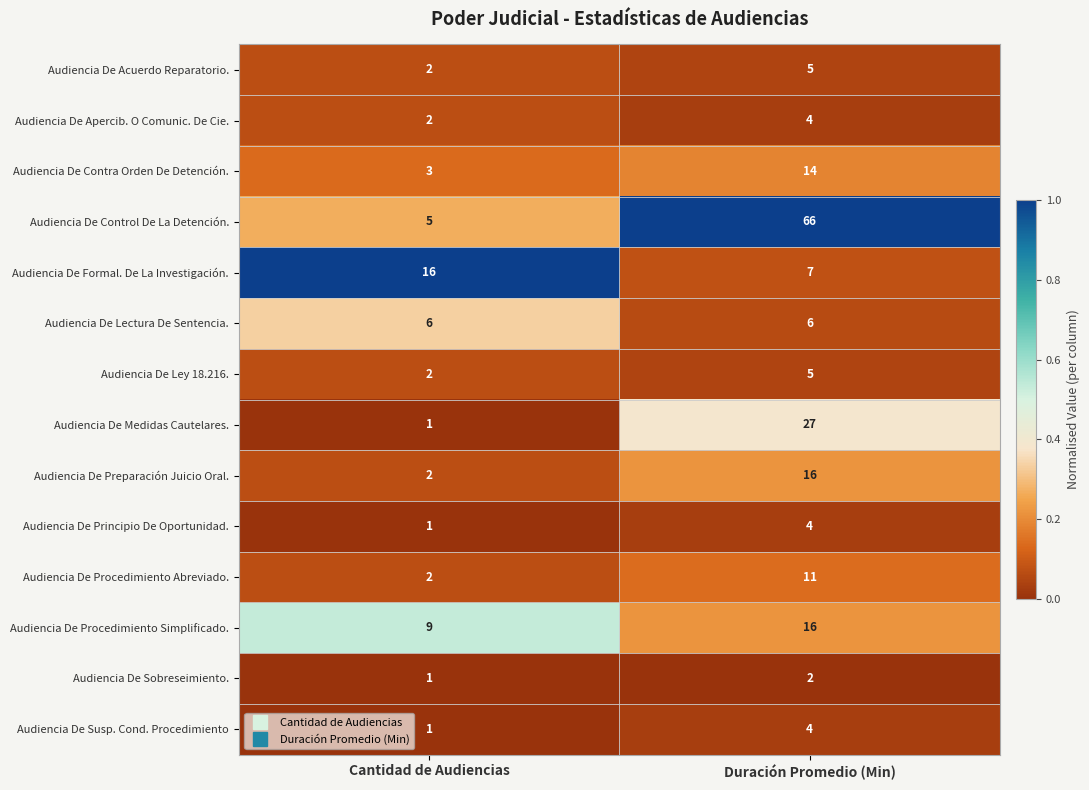

Which series changed the most between Cantidad de Audiencias and Duración Promedio (Min)?

Audiencia De Control De La Detención.